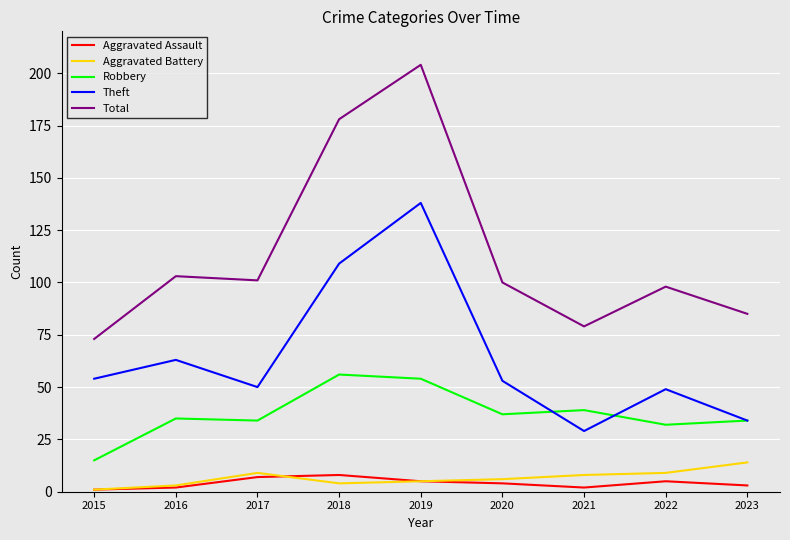

Is it true that Aggravated Assault equals 4 at 2020?

True